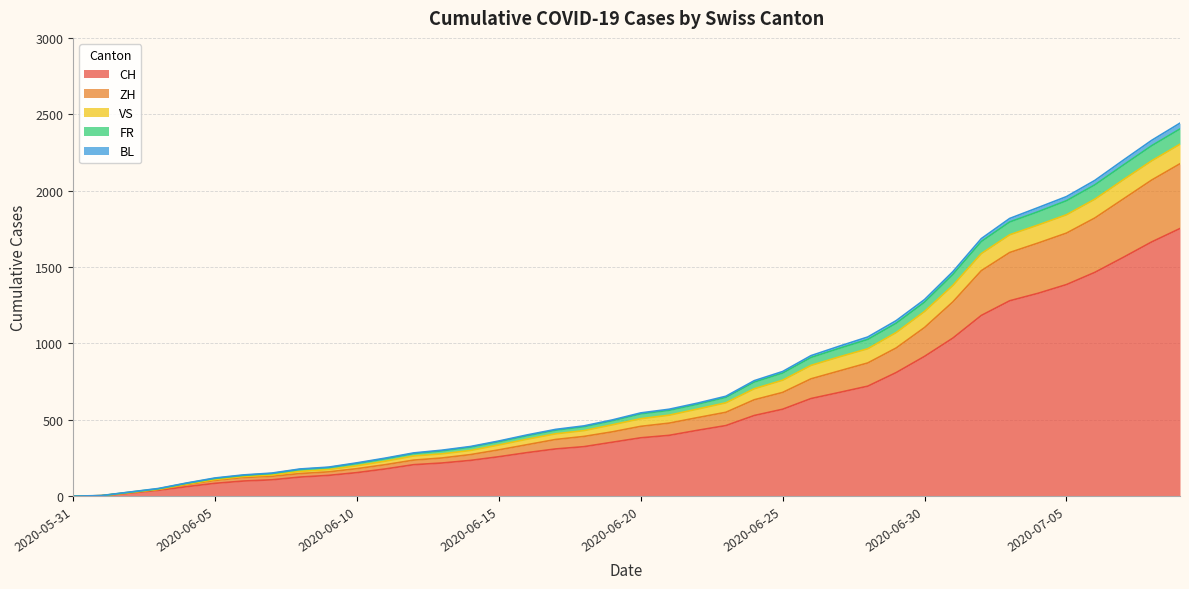

What is the maximum value for CH?

1752